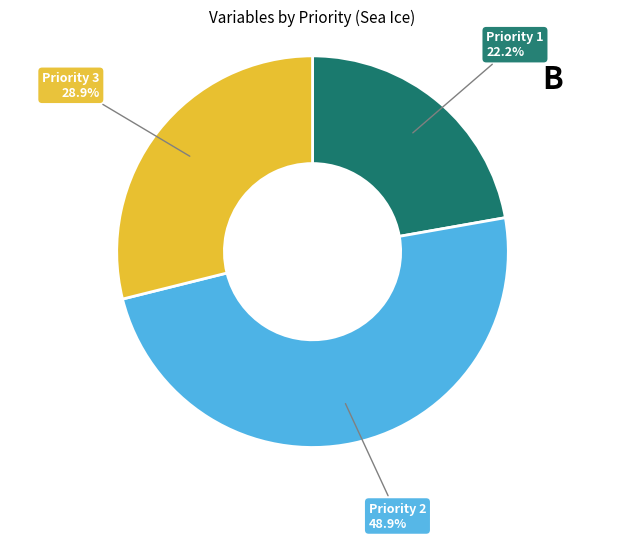

What percentage is the Priority 1 slice, to the nearest percent?

22%